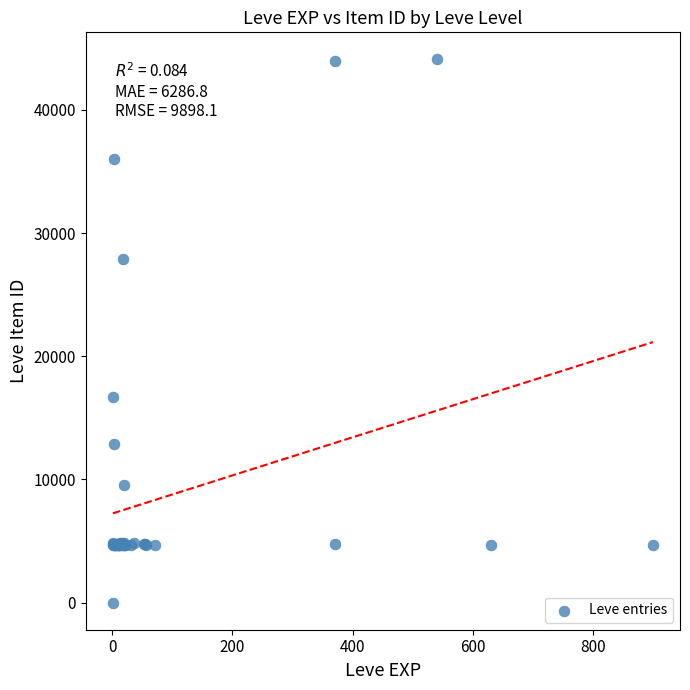

What Y value in the scatter plot is closest to 22050?

16734